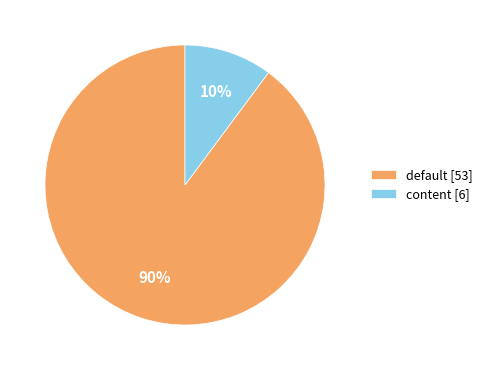

How many segments does this pie chart have?

2